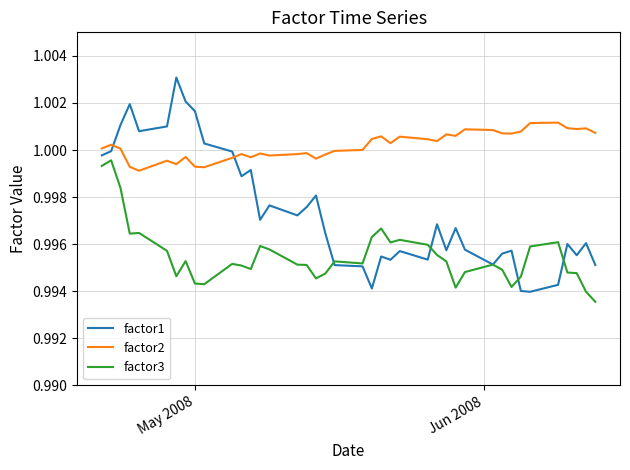

True or false: factor2 and factor3 cross at least once.

False